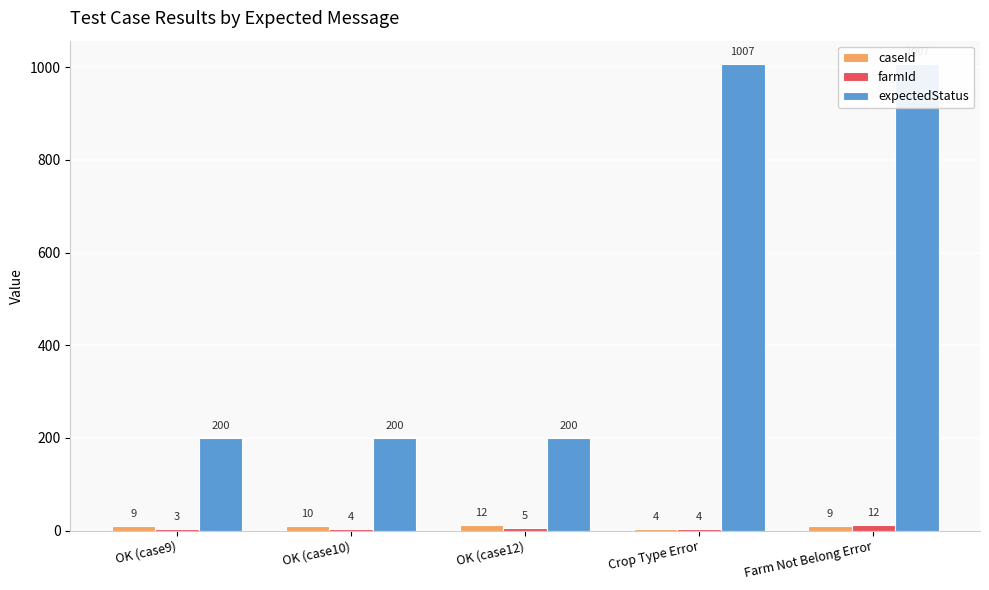

True or false: caseId has a value of 17 at OK (case10).

False